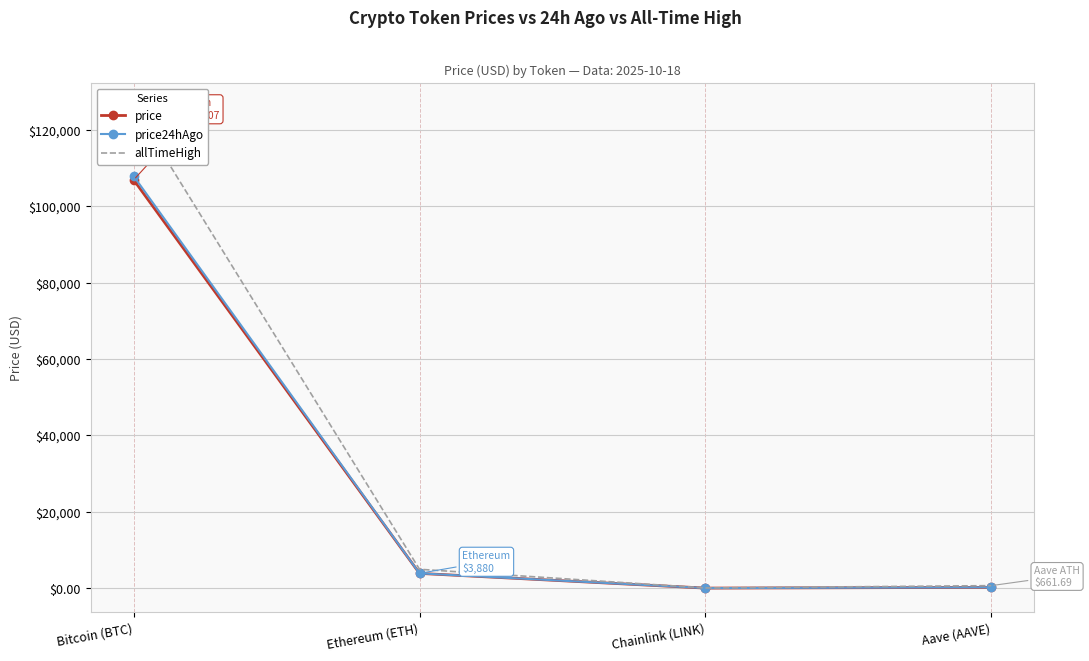

At which label does price24hAgo first exceed 3879?

Bitcoin (BTC)